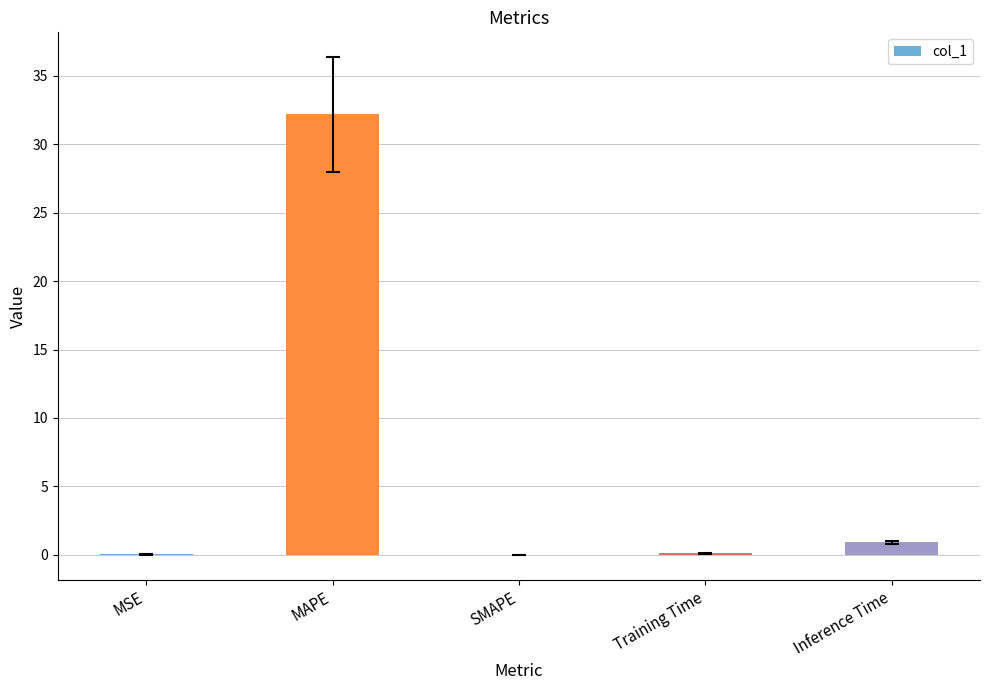

At which category does the chart reach its peak across all series?

MAPE